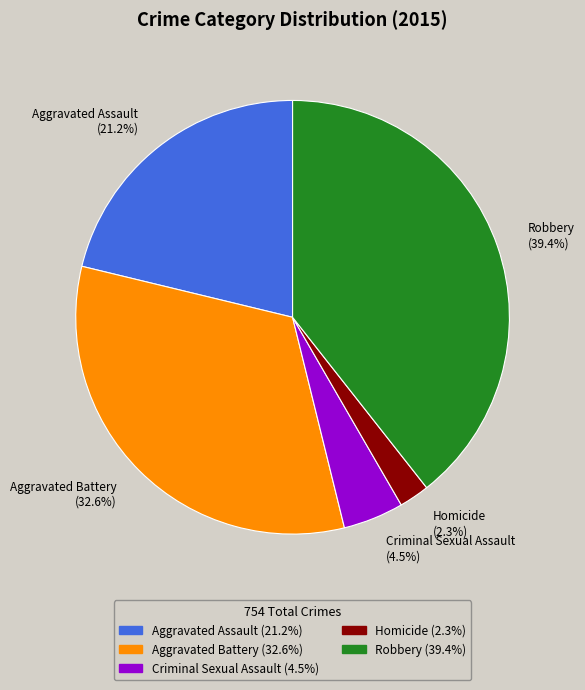

To the nearest percent, what portion does Robbery represent?

39%